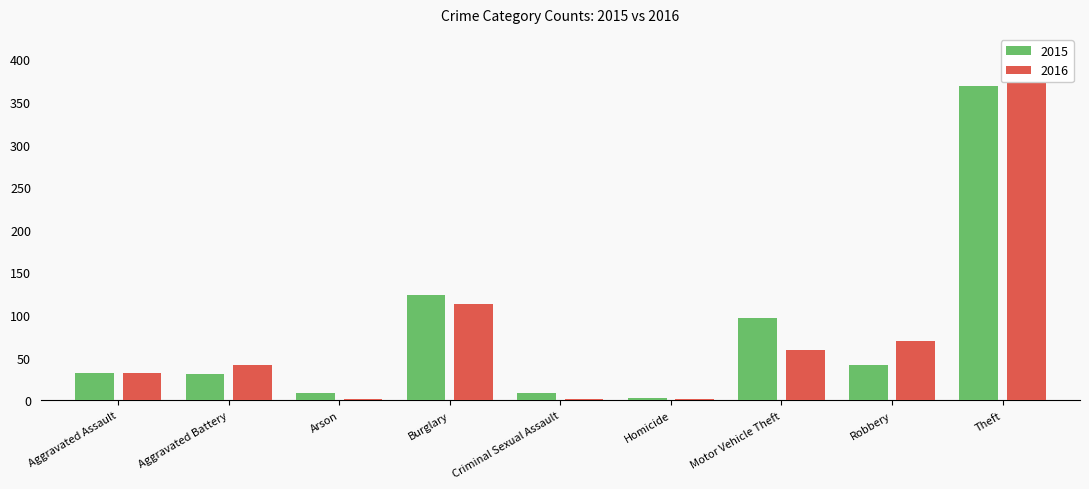

How many groups of bars are there?

9